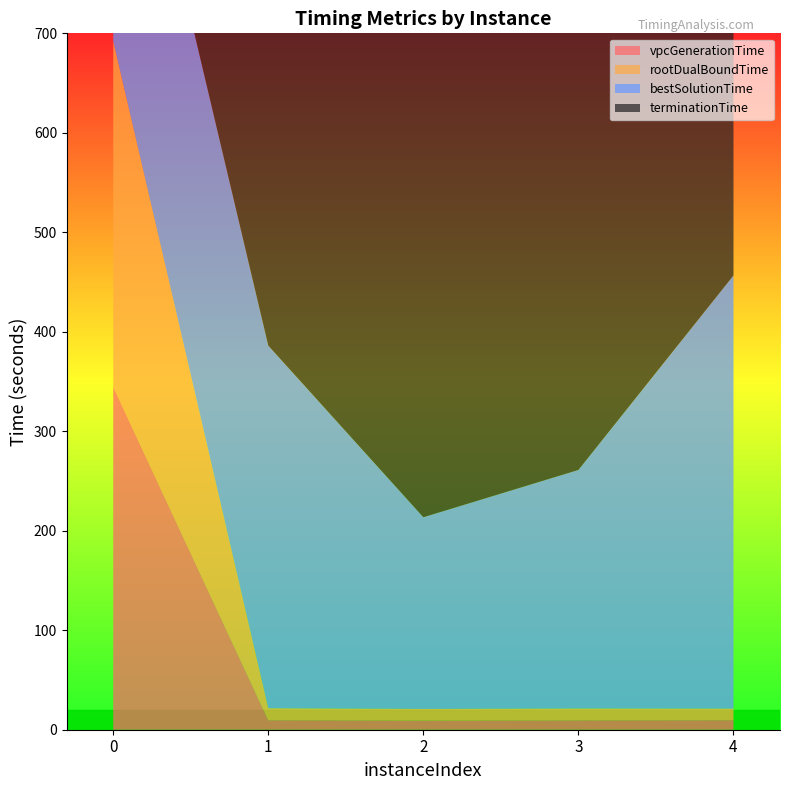

Reading left to right, what are all the values shown in this chart?

vpcGenerationTime: 0=344.7	1=9.5	2=9.2	3=9.4	4=9.6
rootDualBoundTime: 0=347.3	1=12.1	2=11.7	3=11.9	4=11.7
bestSolutionTime: 0=352.4	1=364.5	2=192.7	3=239.8	4=435.4
terminationTime: 0=367.5	1=609.5	2=609.2	3=609.4	4=609.6